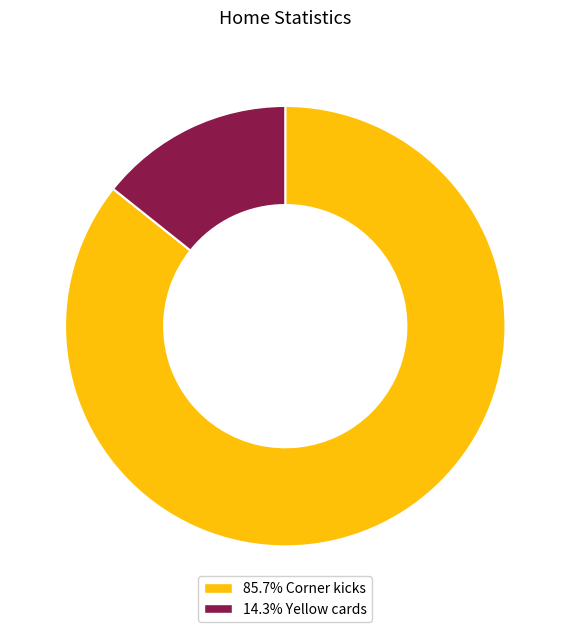

What is the ratio of the value at 85.7% Corner kicks to the value at 14.3% Yellow cards?

6.0